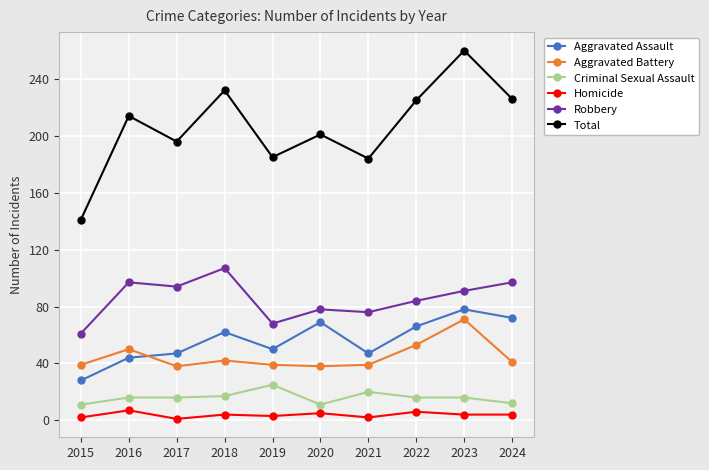

What is the difference between the highest and lowest values at 2018?

228